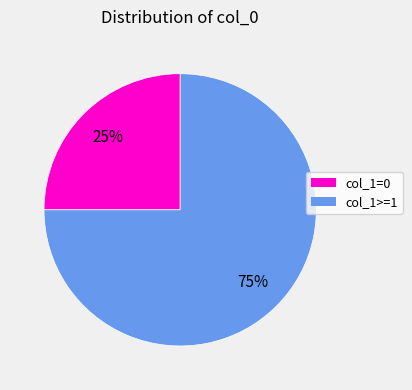

To the nearest percent, what is the difference between the largest and smallest slice percentages?

50%